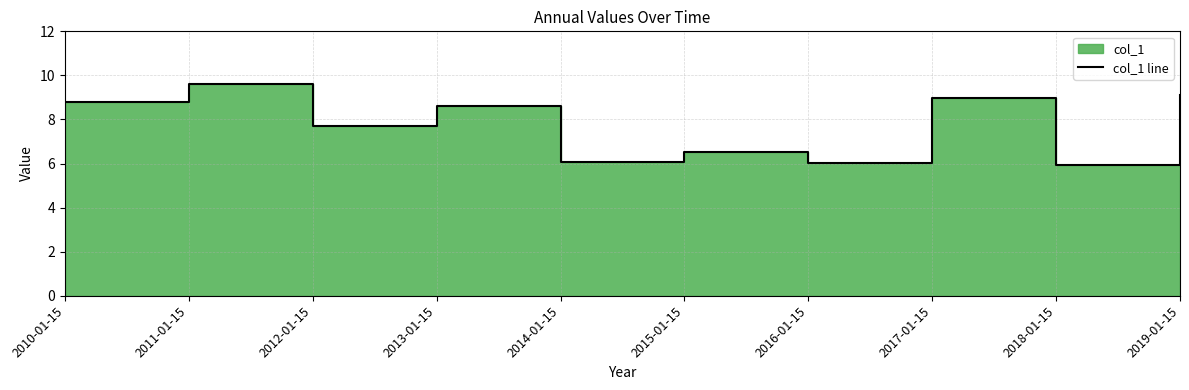

Read the value at 2014-01-15.

6.1